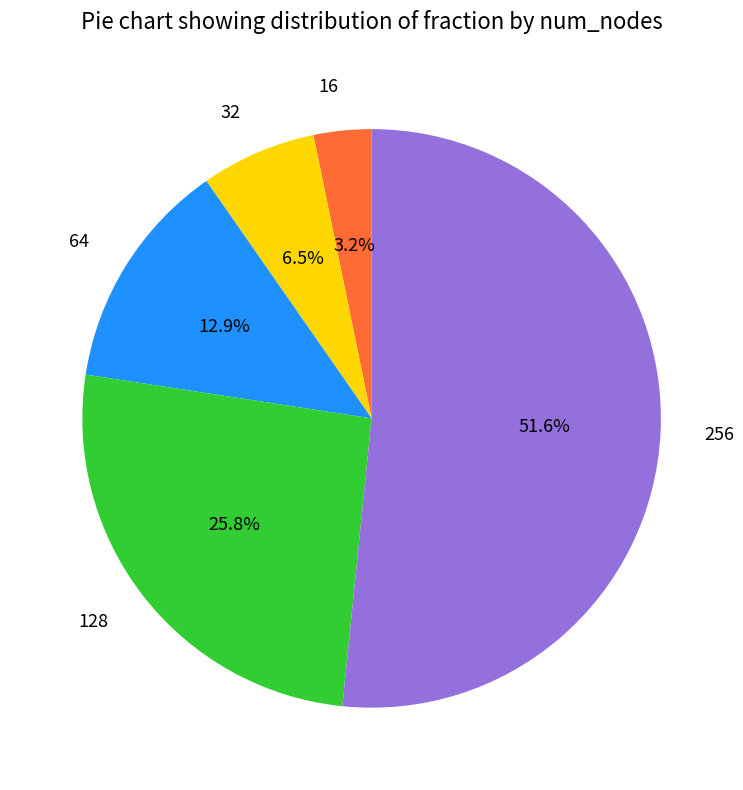

Between 128 and 16, which is larger?

128